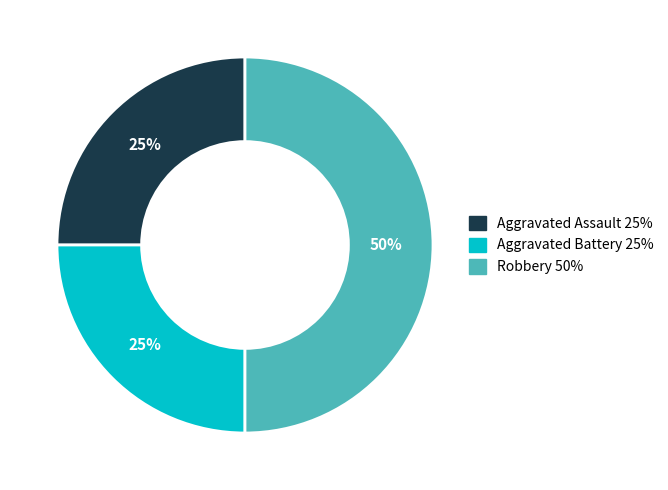

How many segments does this pie chart have?

3